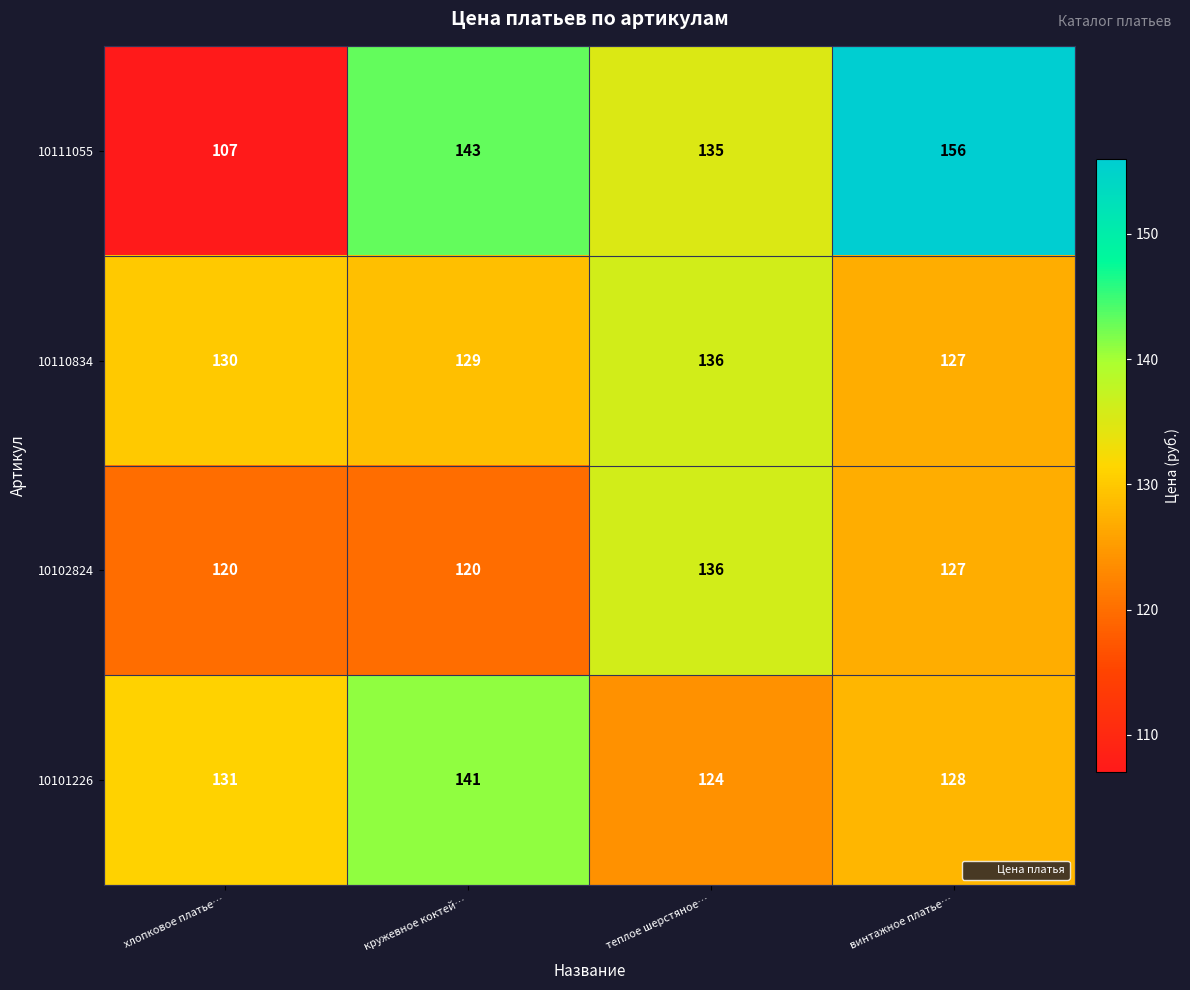

Which series has the largest total across all categories?

10111055